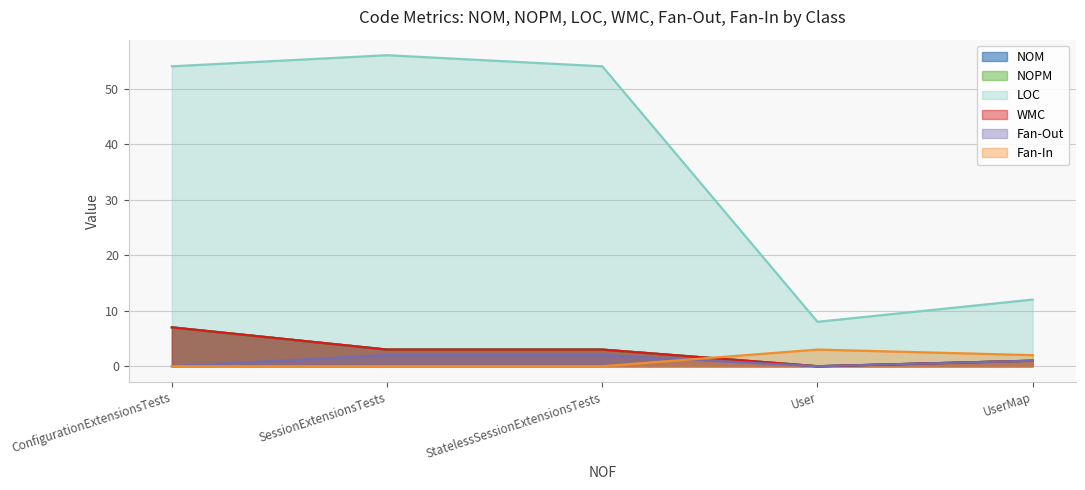

Does the chart display data point markers on the line(s)?

No